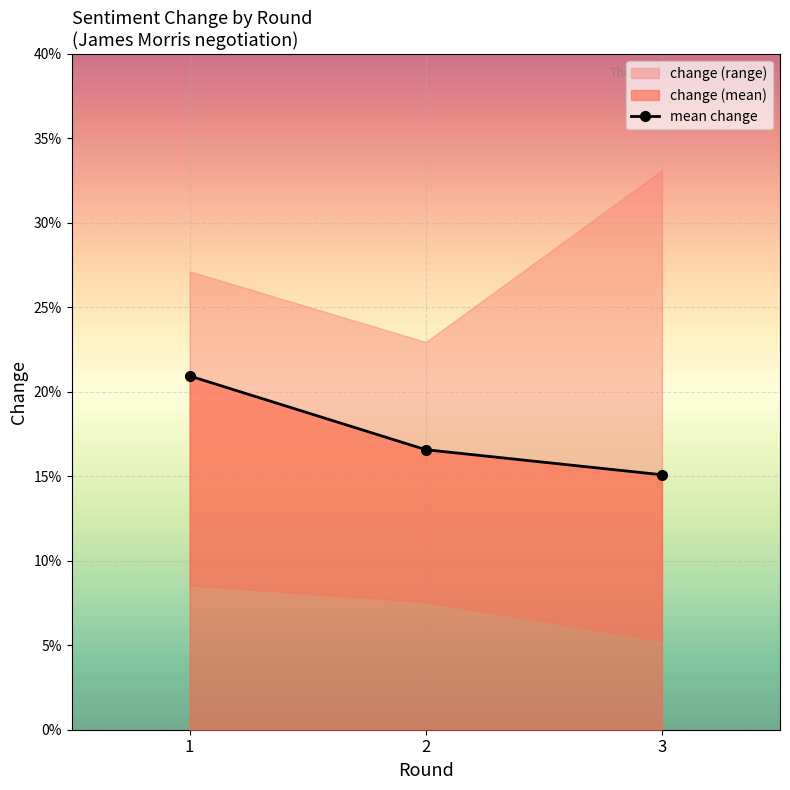

How many values are between 0 and 1?

3